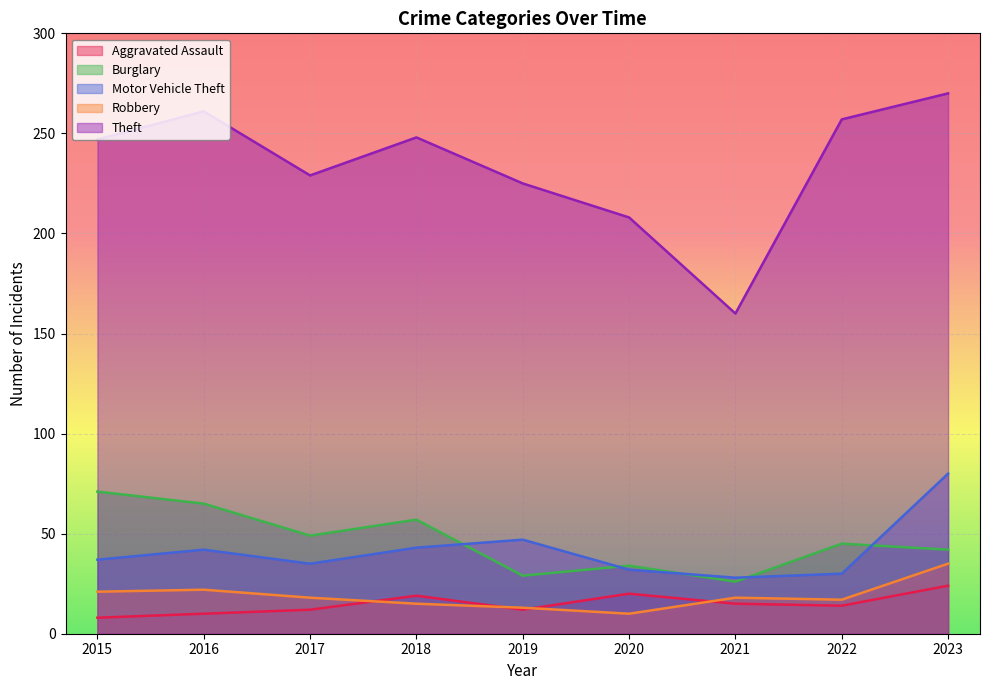

In Burglary, how many points are lower than both neighbors (excluding endpoints)?

3